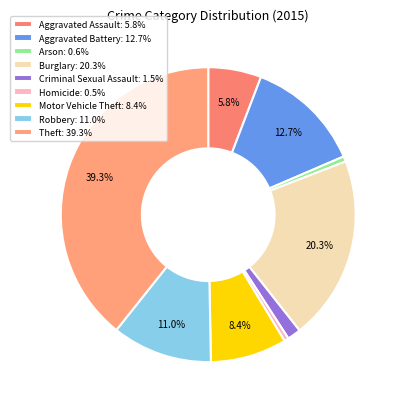

How many segments does this pie chart have?

9